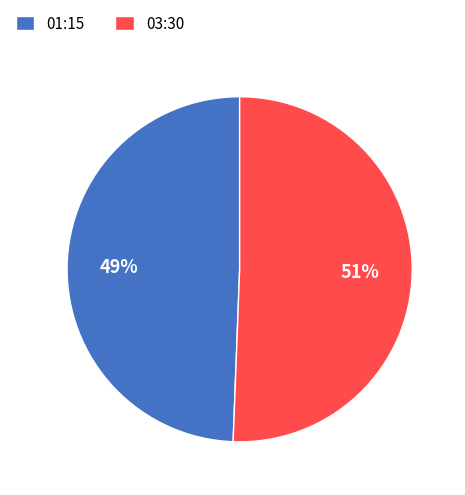

To the nearest percent, what is the average slice percentage?

50%